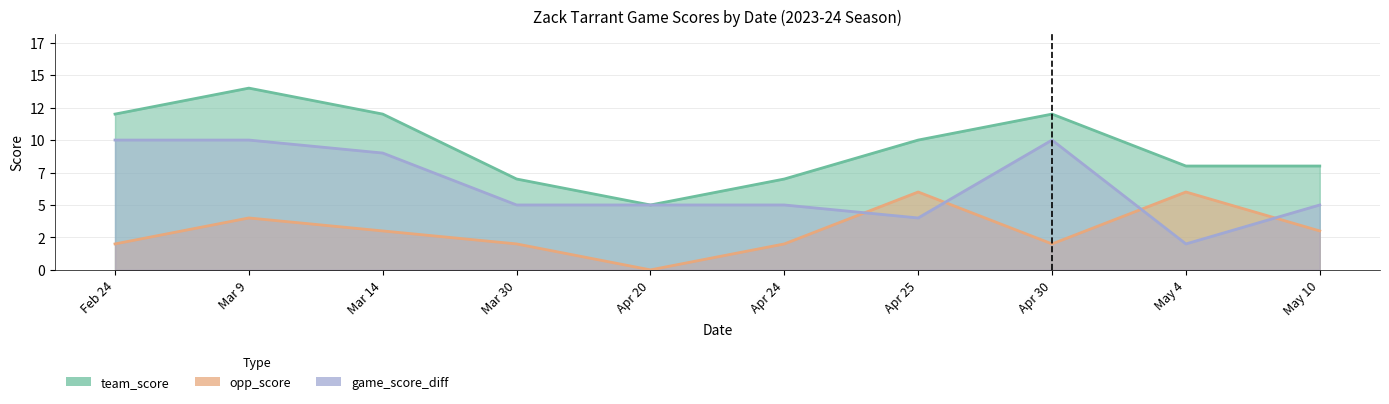

Reading right to left, extract all data points from this chart.

team_score: 8	8	12	10	7	5	7	12	14	12
opp_score: 3	6	2	6	2	0	2	3	4	2
game_score_diff: 5	2	10	4	5	5	5	9	10	10